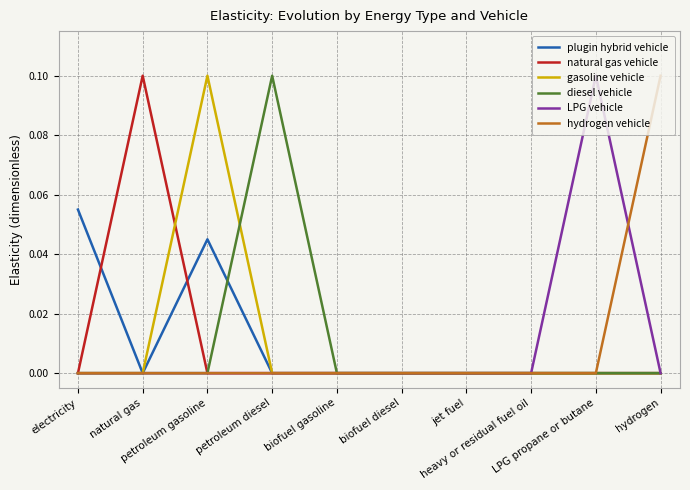

Does the chart display data point markers on the line(s)?

No